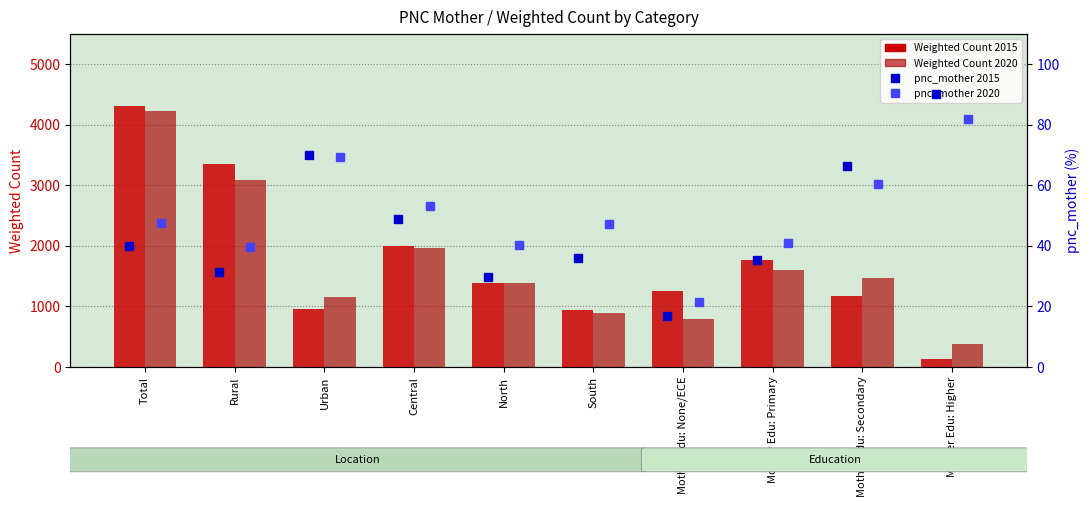

What is the label of the 9th bar from the right?

Rural